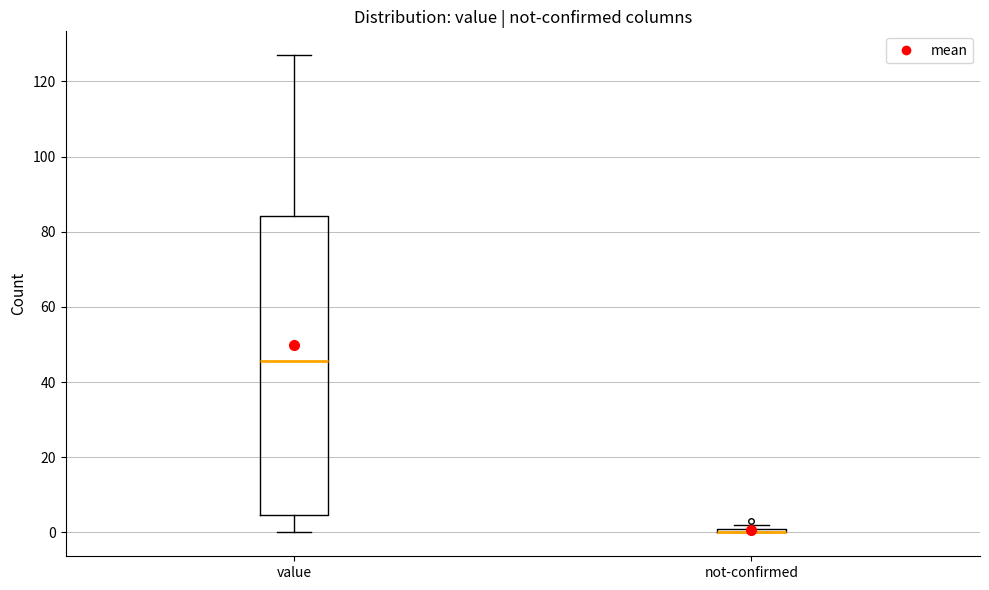

Where is the lower edge of the box for not-confirmed on the y-axis? The values are not printed on the chart, so give them approximately, as read against the axis.

0